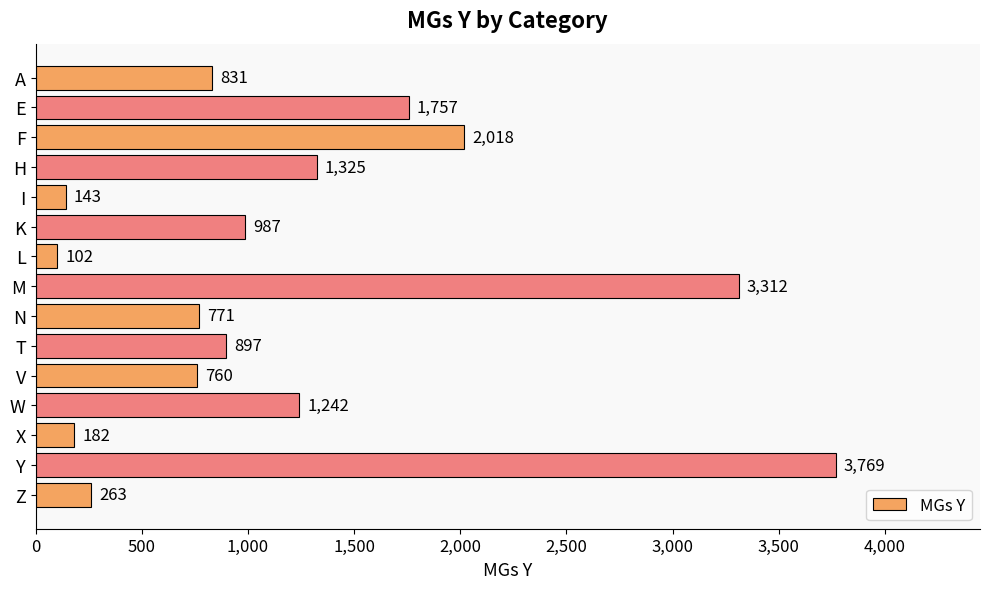

Between A and Y, which is larger?

Y